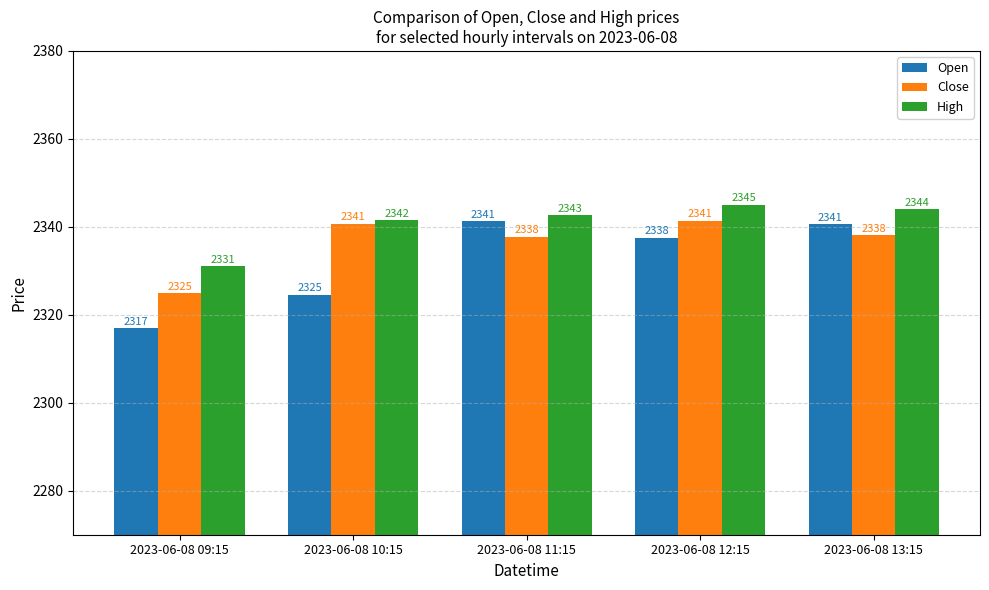

Between 2023-06-08 11:15 and 2023-06-08 13:15, which series saw the biggest shift?

High